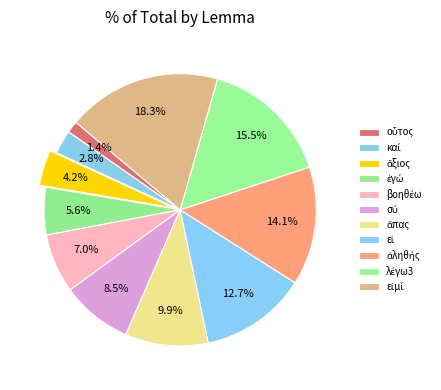

True or false: ἐγώ accounts for 1% of the total.

False